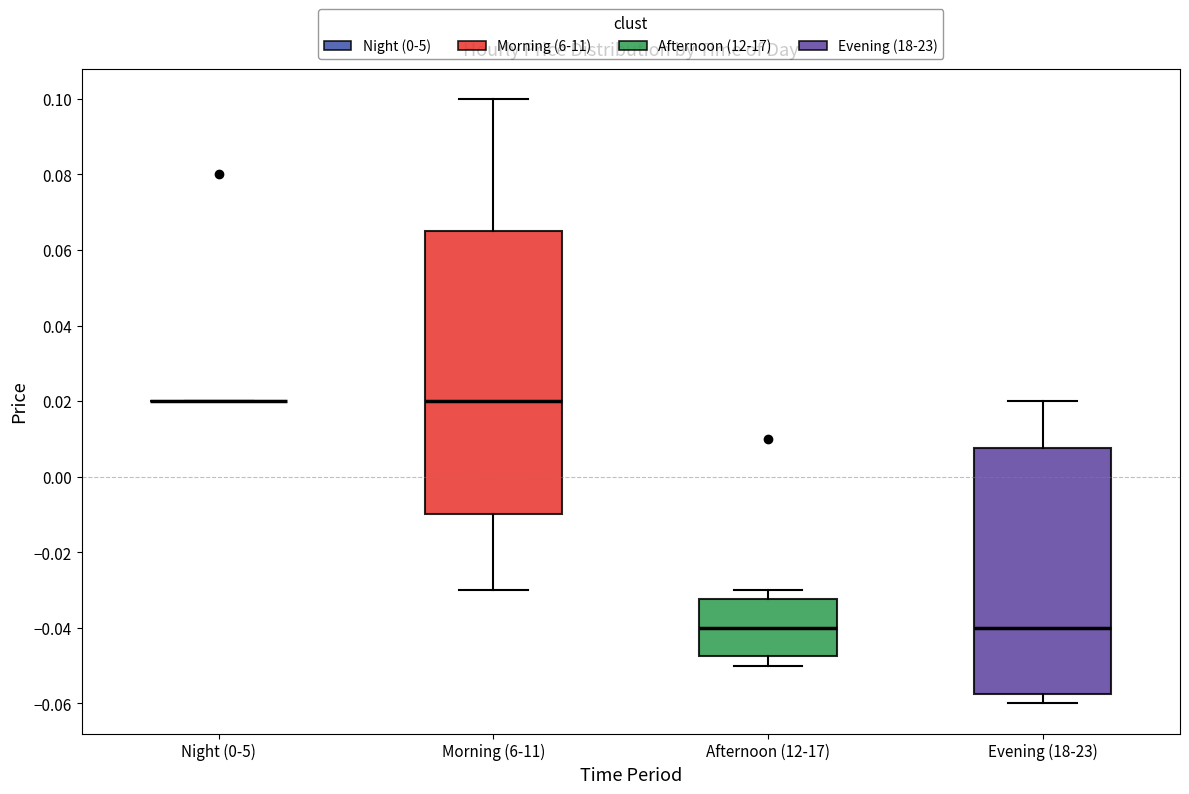

Reading left to right, transcribe this box plot: for each box, give where its median line is, the range the box spans, and where its two whiskers end, as read against the y-axis. The values are not printed on the chart, so give them approximately, as read against the axis.

Night (0-5): box collapsed to a line at 0.020, whiskers 0.020 to 0.020
Morning (6-11): median 0.020, box -0.010 to 0.066, whiskers -0.030 to 0.100
Afternoon (12-17): median -0.040, box -0.048 to -0.032, whiskers -0.050 to -0.030
Evening (18-23): median -0.040, box -0.058 to 0.008, whiskers -0.060 to 0.020